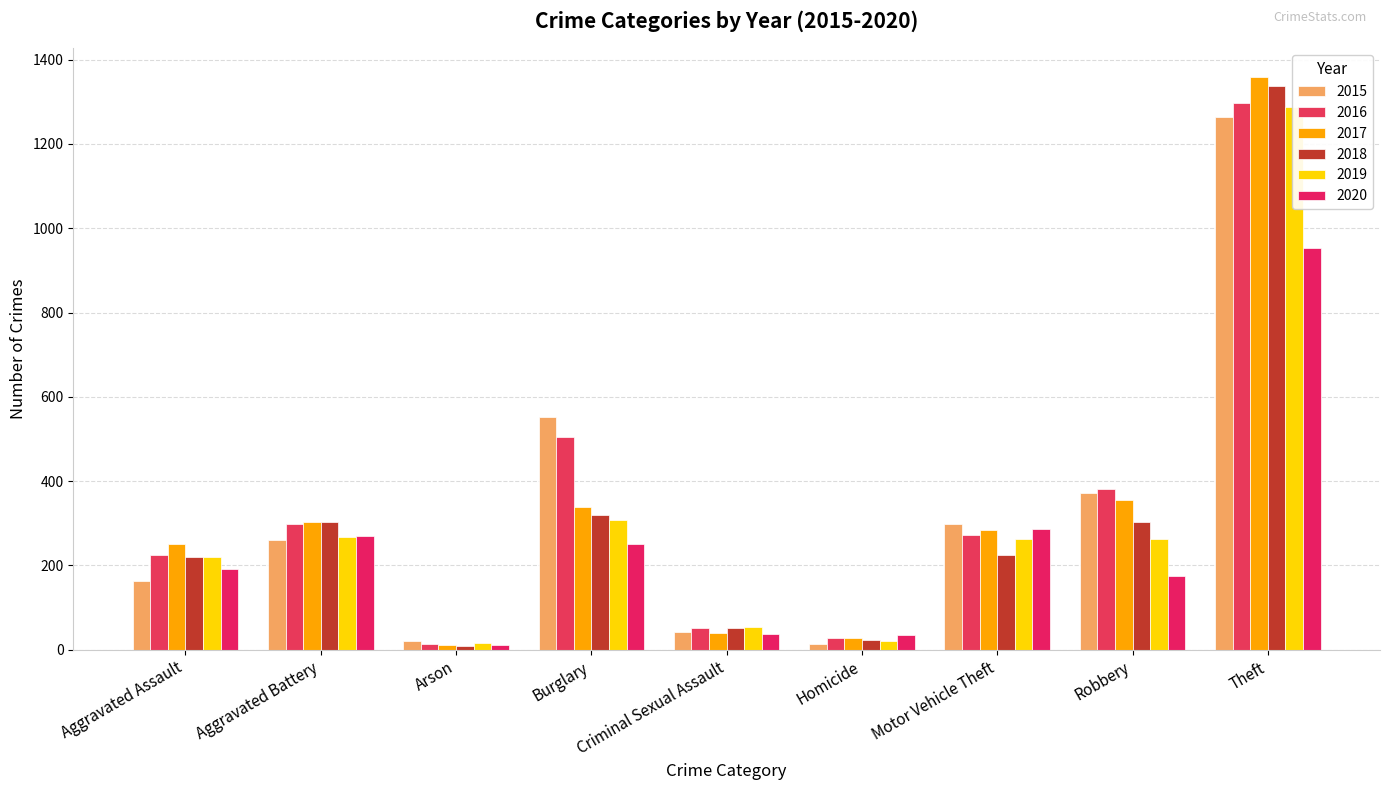

What is the minimum value for 2020?

12